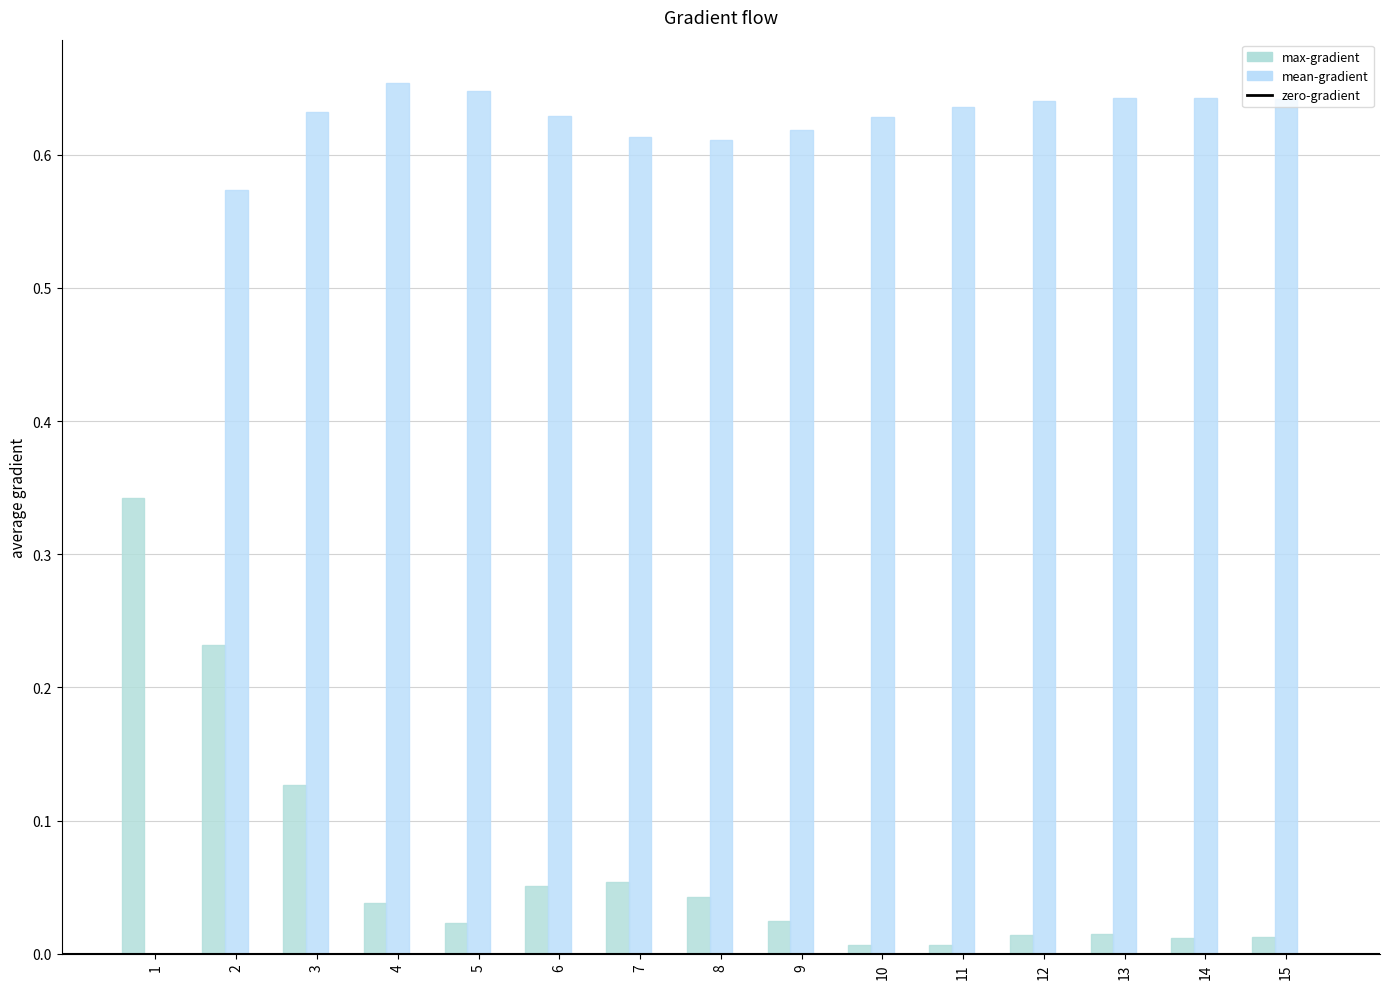

How many groups of bars are there?

15